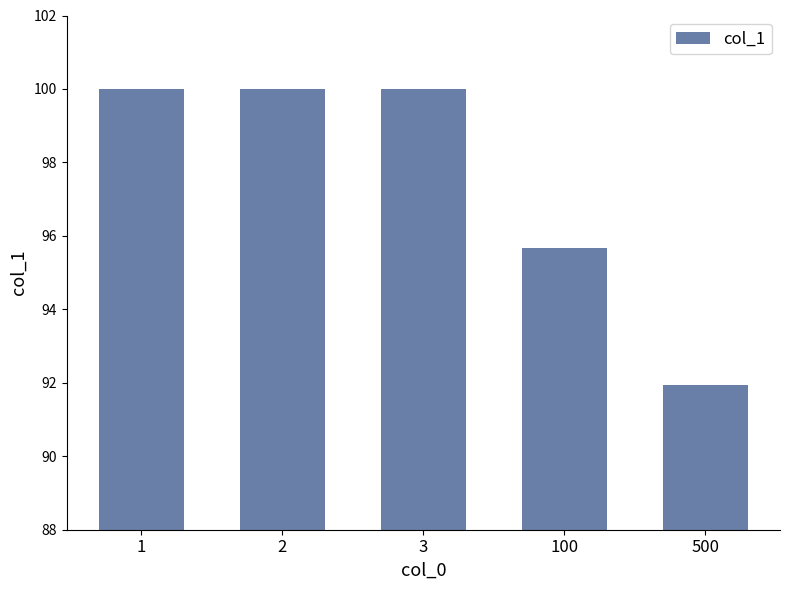

What is the value of the 2nd bar from the left?

100.0